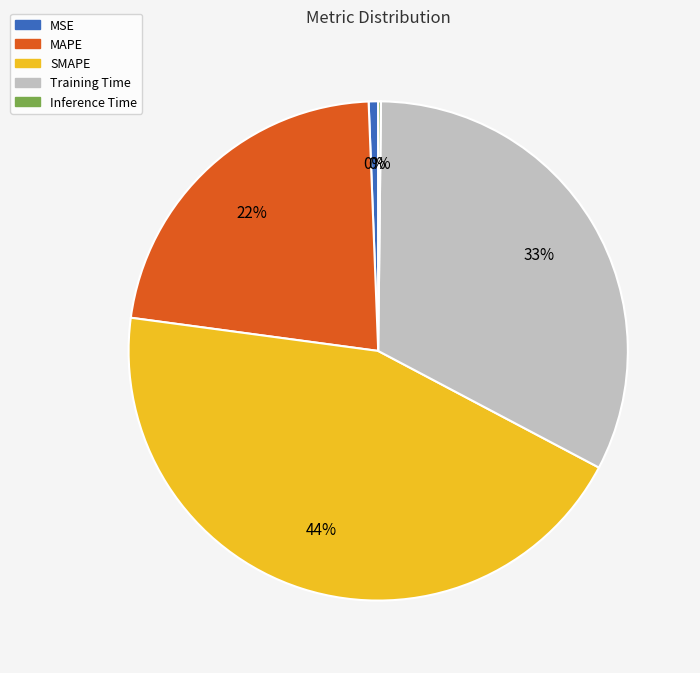

To the nearest percent, what portion does Training Time represent?

33%